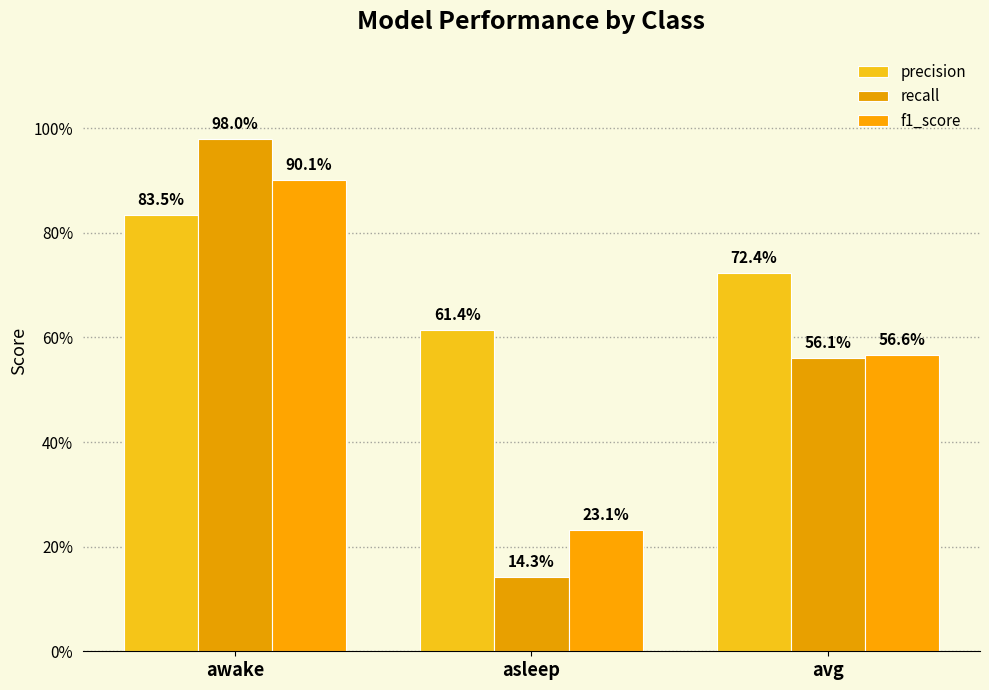

Are the bars grouped side by side (vs. stacked)?

Yes